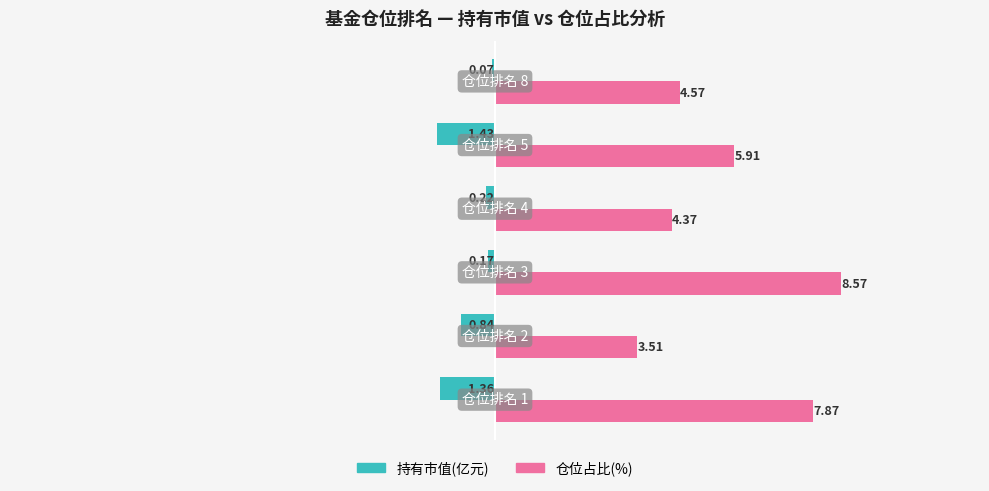

How many series are shown in this chart?

2